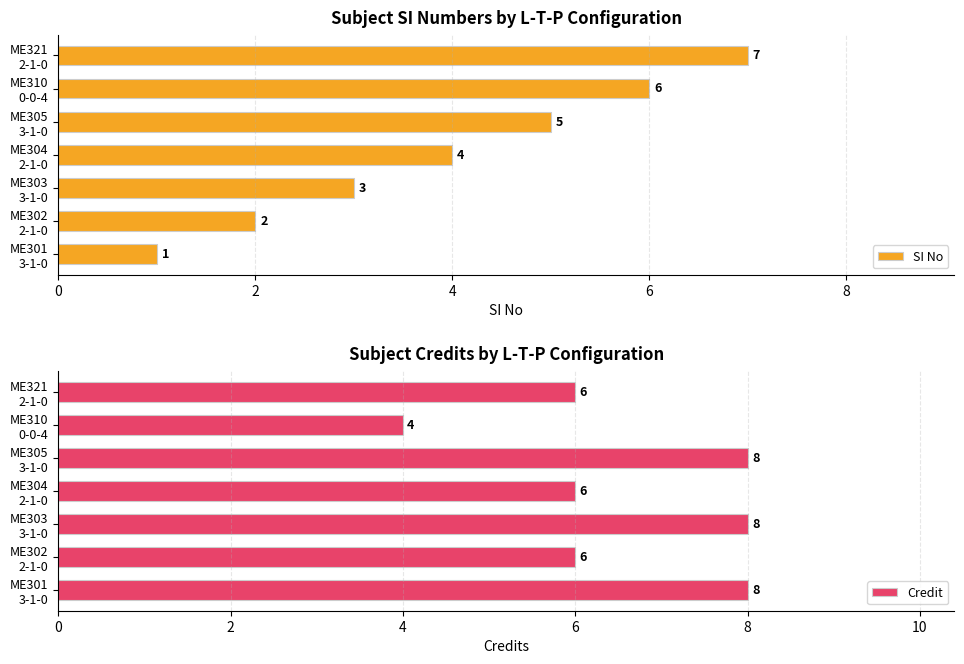

Reading left to right, what are all the values shown in this chart?

SI No: 1	2	3	4	5	6	7
Credit: 8	6	8	6	8	4	6